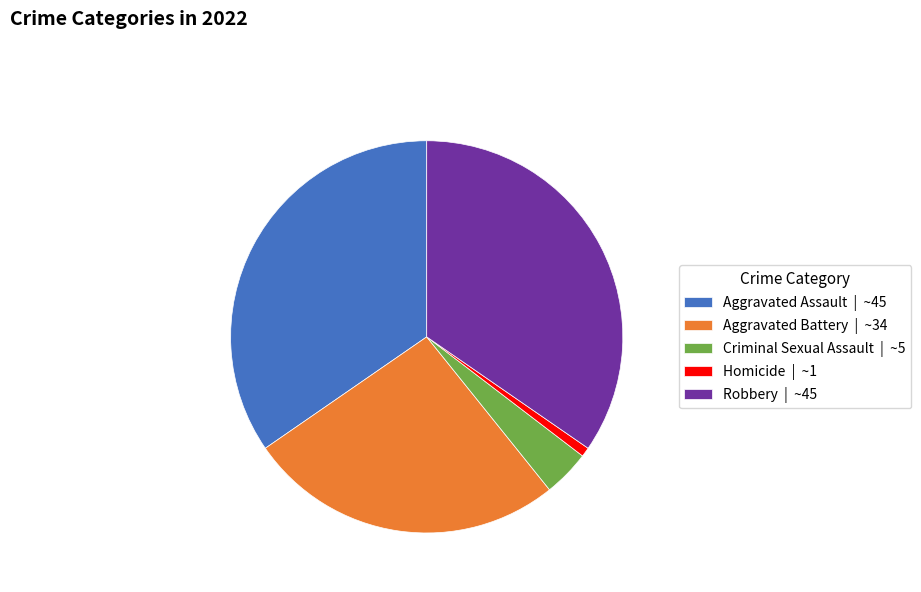

Does Aggravated Battery represent more than half of the total?

No